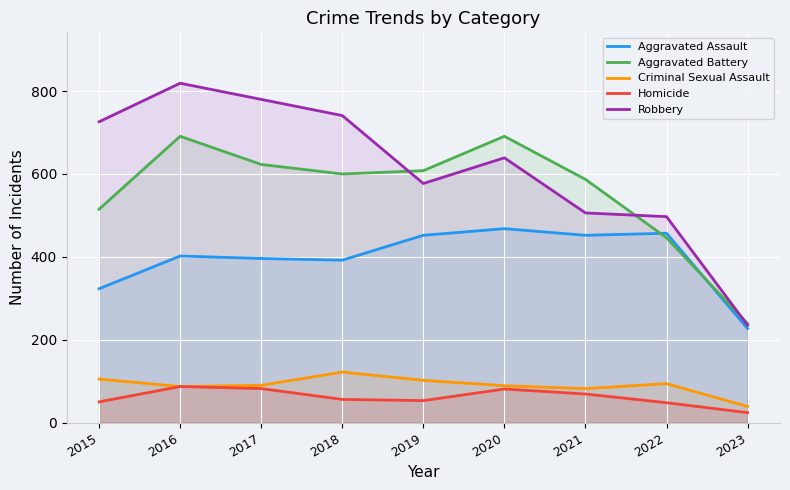

What is the maximum value for Aggravated Battery?

691